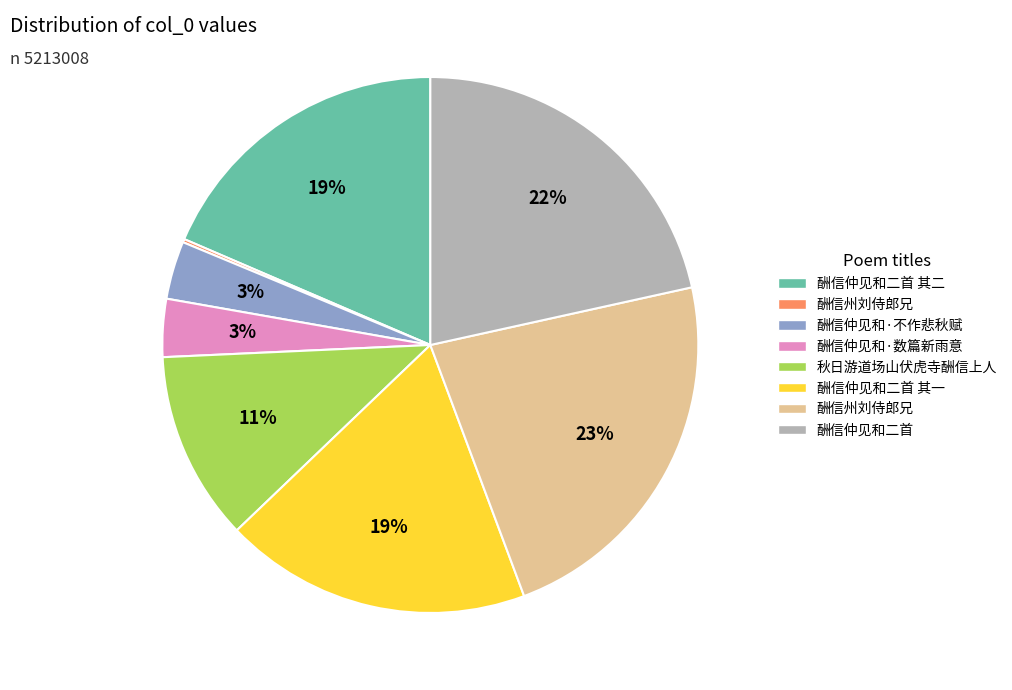

To the nearest percent, what is the difference between the largest and smallest slice percentages?

23%